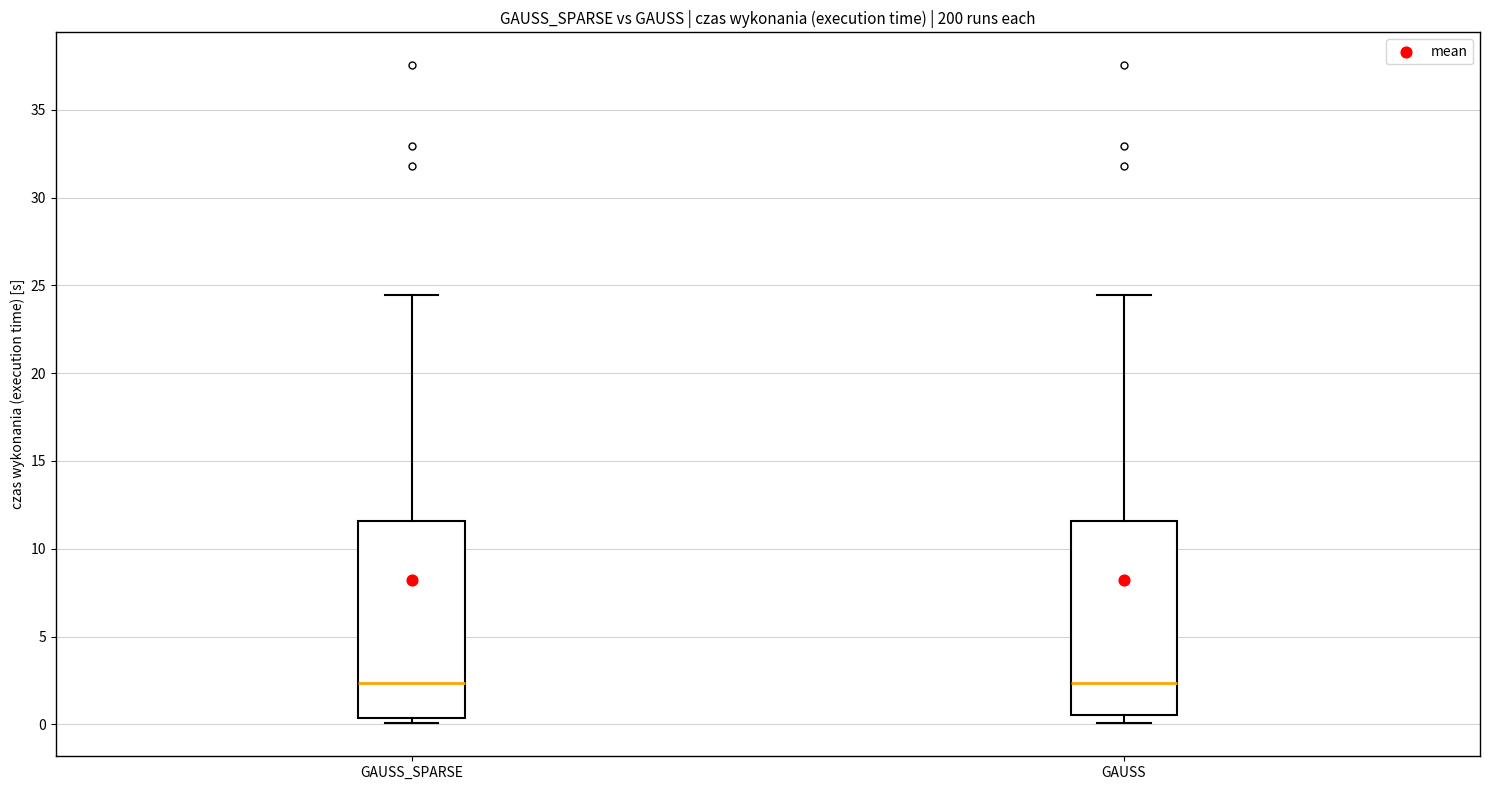

Reading left to right, transcribe this box plot: for each box, give where its median line is, the range the box spans, and where its two whiskers end, as read against the y-axis. The values are not printed on the chart, so give them approximately, as read against the axis.

GAUSS_SPARSE: median 2.5, box 0.5 to 11.5, whiskers 0.0 to 24.5
GAUSS: median 2.5, box 0.5 to 11.5, whiskers 0.0 to 24.5